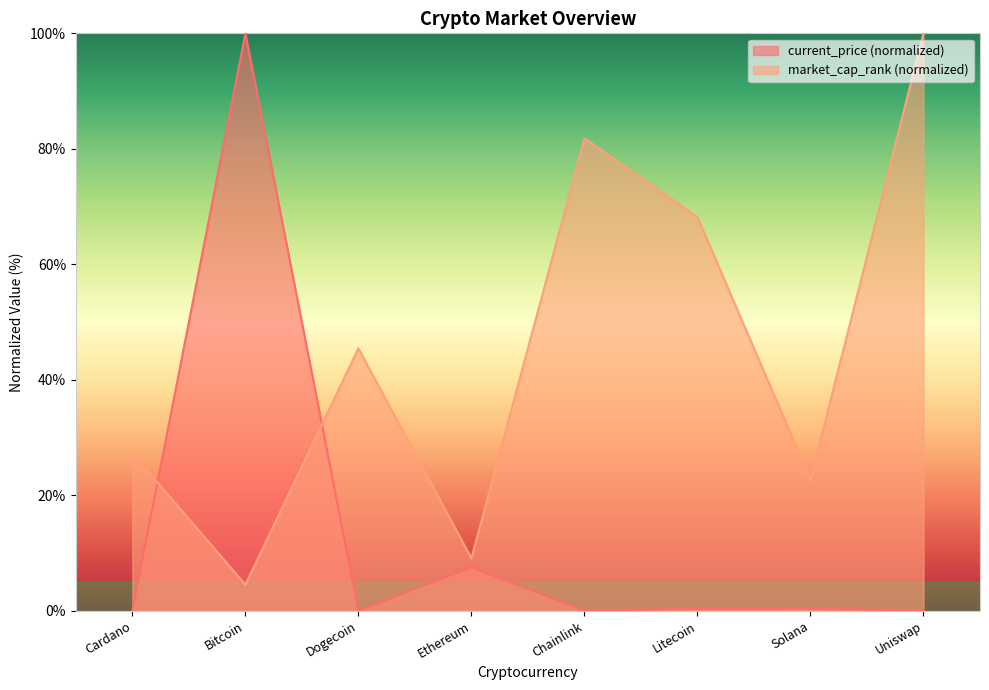

Between Dogecoin and Ethereum, which series saw the biggest shift?

market_cap_rank (normalized)